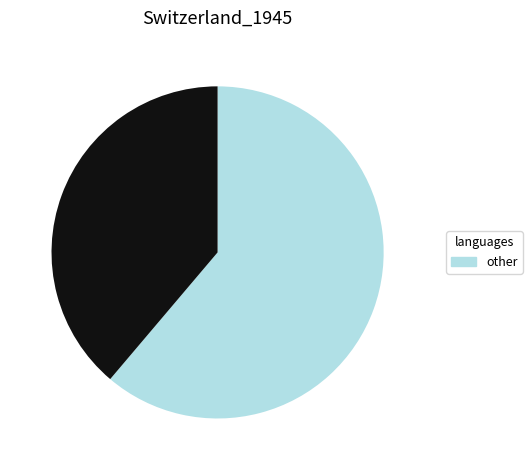

Is there any slice that represents more than half of the pie?

Yes